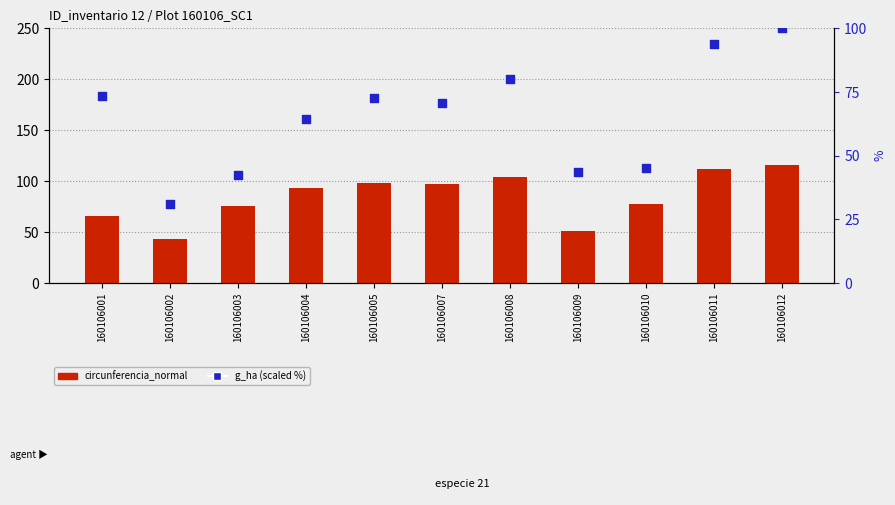

Which series has the widest spread of Y values?

circunferencia_normal